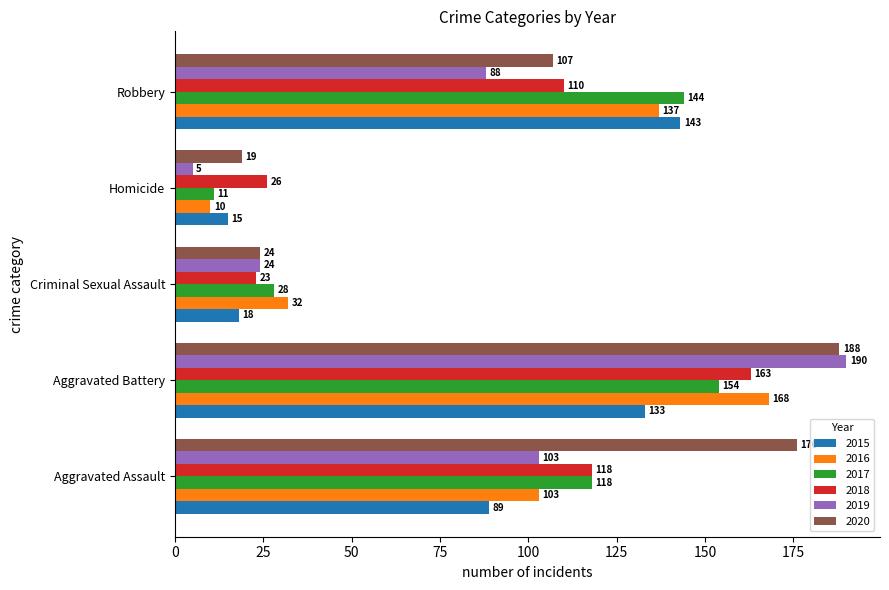

How many series are shown in this chart?

6